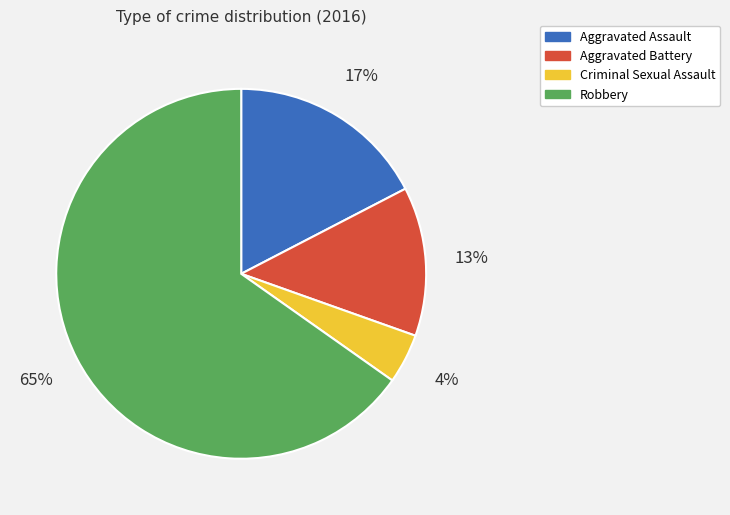

How many segments does this pie chart have?

4